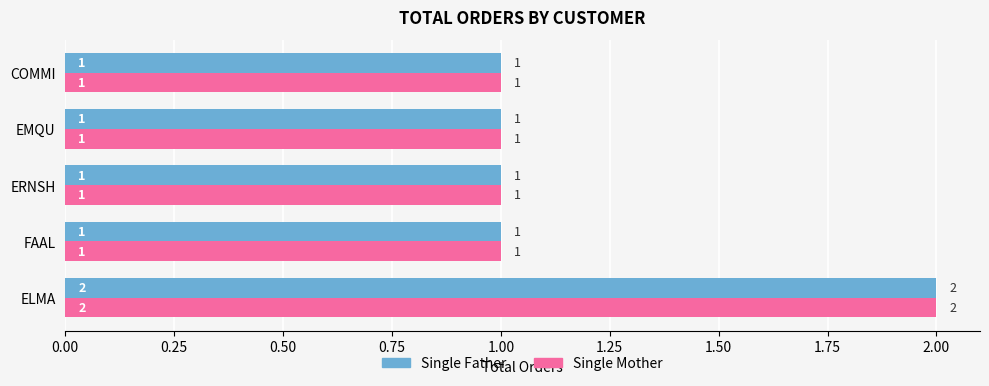

True or false: Single Mother has a value of 1 at FAAL.

True